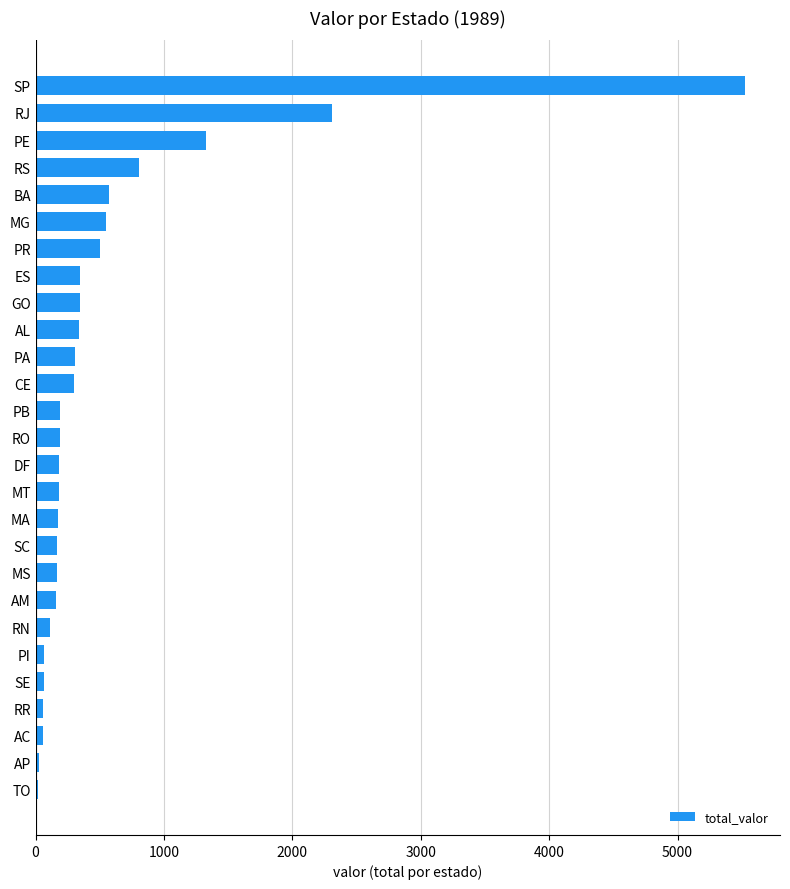

Which has a higher value, AL or MS?

AL